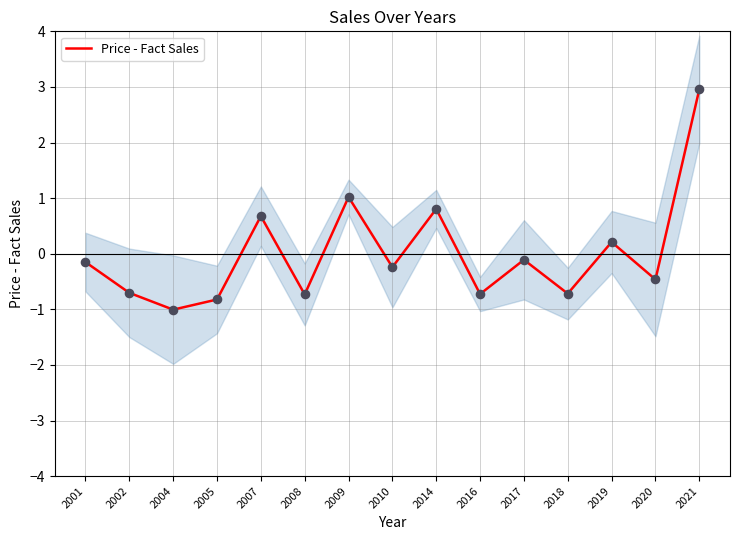

What is the change in value from 2004 to 2017?

+0.9